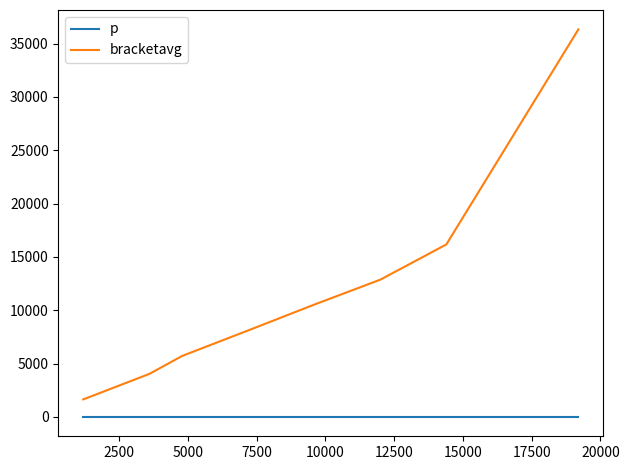

Which series has the largest total across all categories?

bracketavg